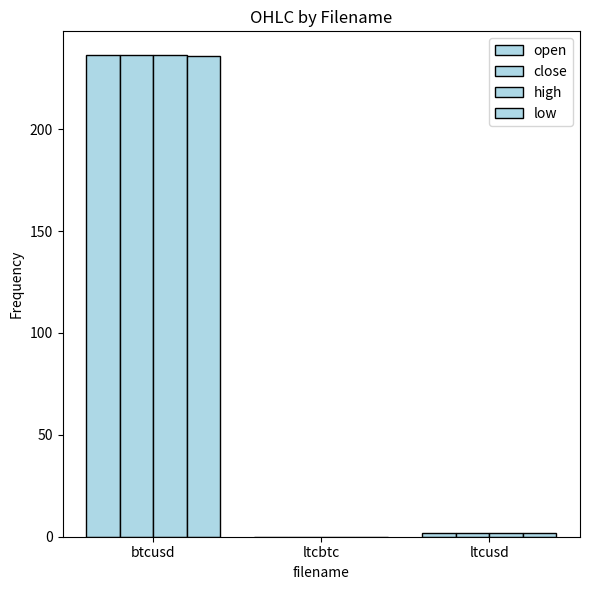

What is the highest value of the open series?

236.2